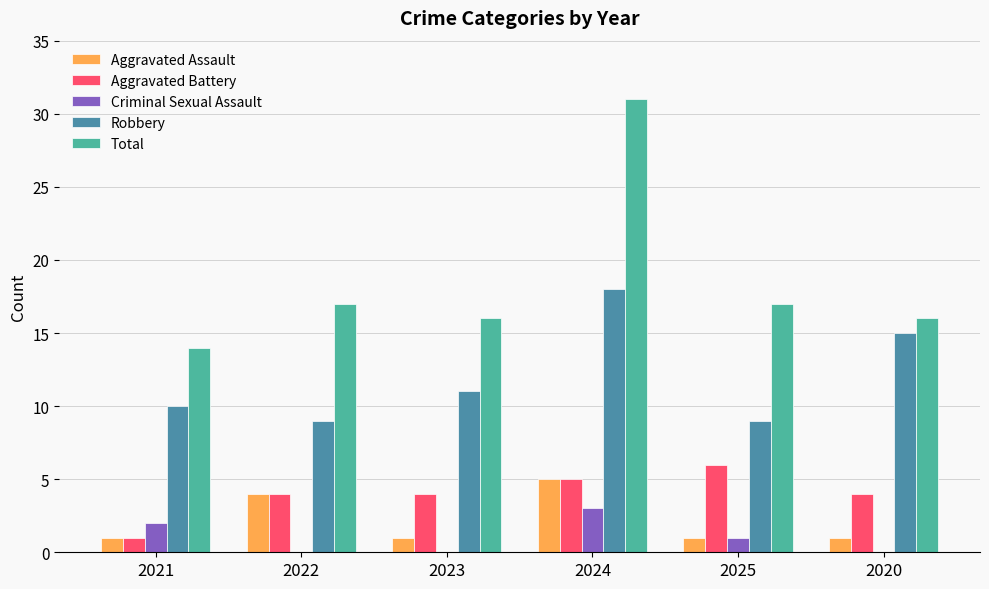

The Aggravated Battery series shows 6 at 2025. True or false?

True